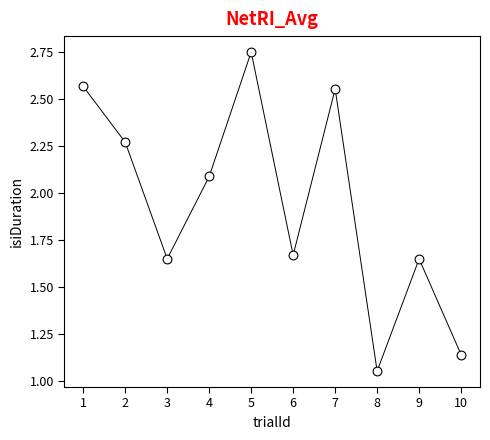

What is the average X value?

5.5